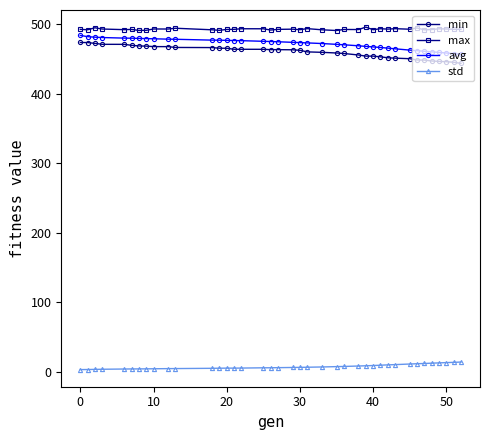

What is the value of the min point at the 23rd from the left?

459.4